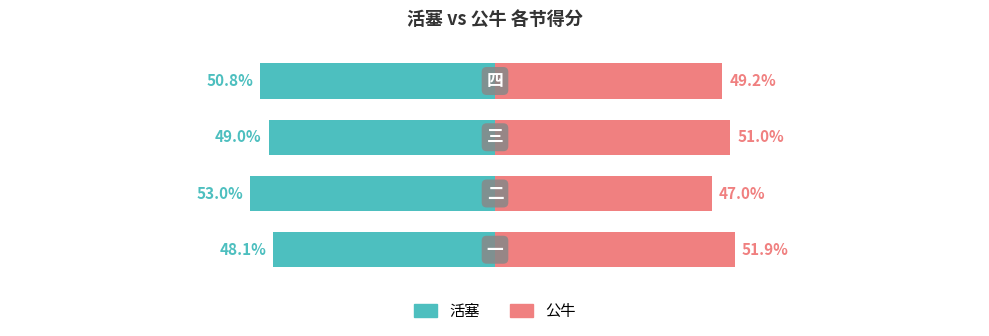

Reading left to right, transcribe all the data shown in this chart.

活塞: -48.1	-53.0	-49.0	-50.8
公牛: 51.9	47.0	51.0	49.2